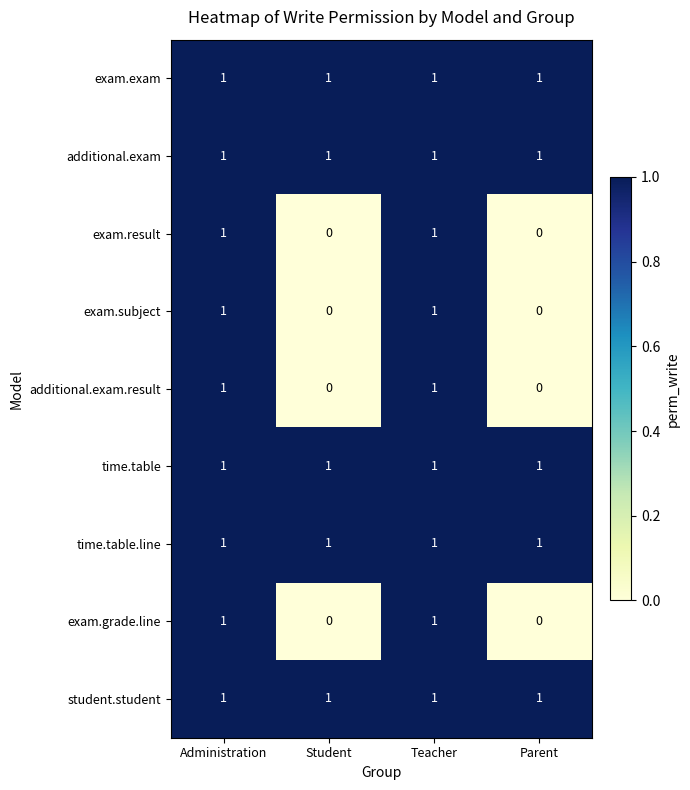

Is it true that student.student equals 1 at Teacher?

True